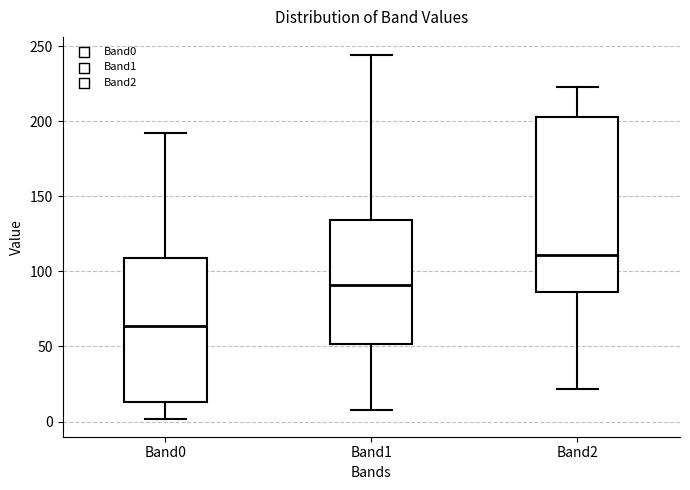

Which box has the lowest median line?

Band0